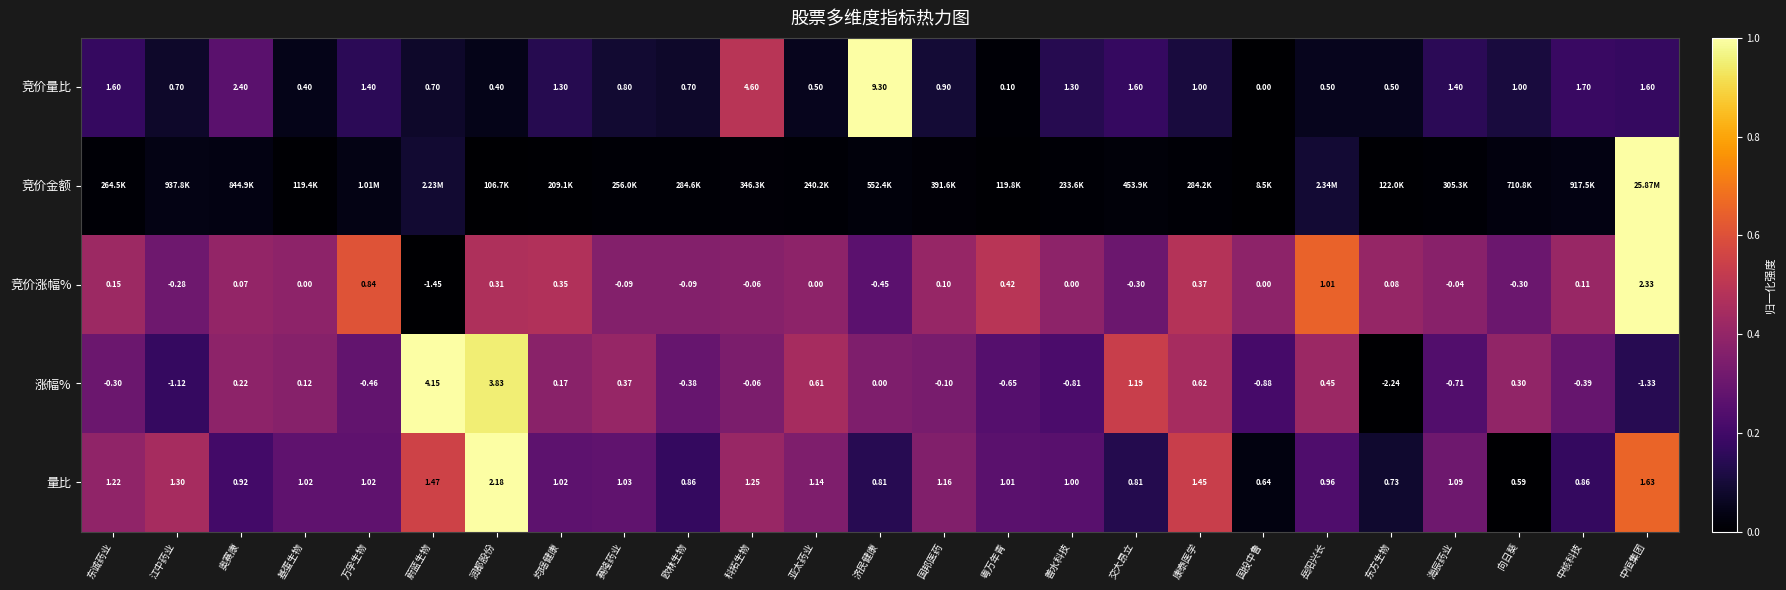

At which label does 竞价量比 reach its minimum?

国投中鲁